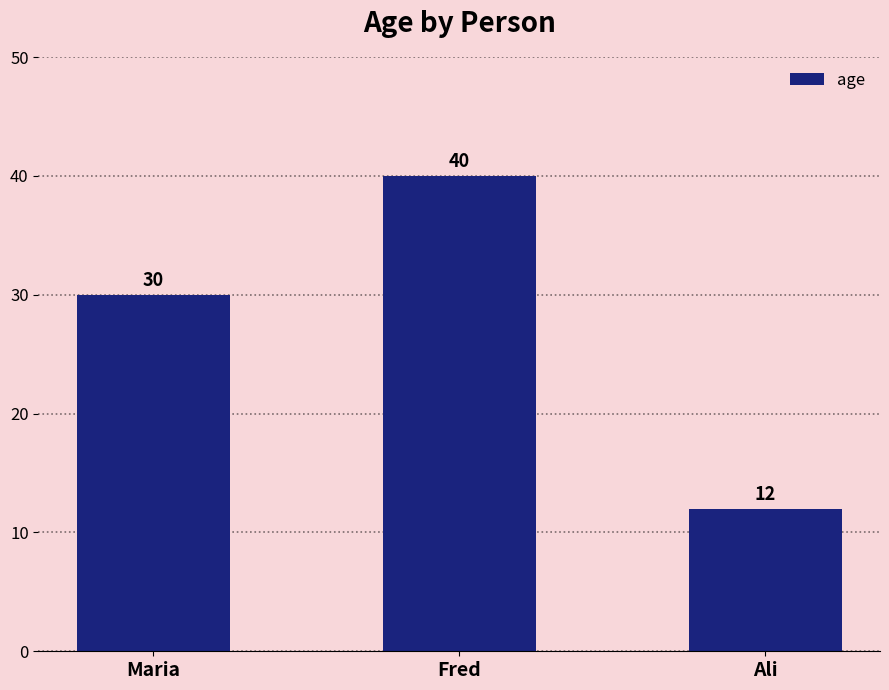

Rank the categories by value from highest to lowest.

Fred, Maria, Ali